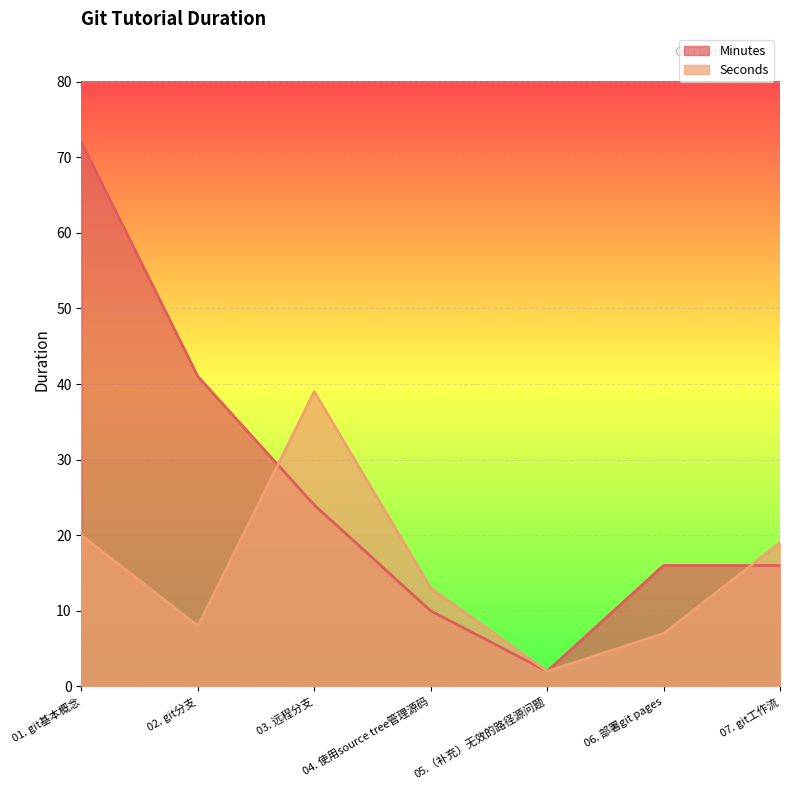

Which series has the widest spread of values?

Minutes